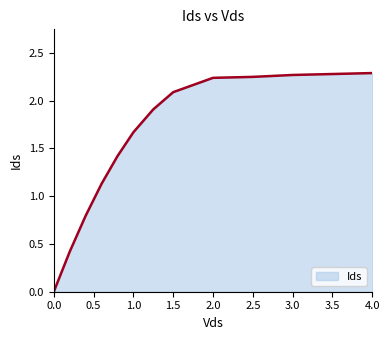

Rank the categories by value from highest to lowest.

4, 3.5, 3, 2.5, 2, 1.5, 1.25, 1, 0.8, 0.6, 0.4, 0.2, 0